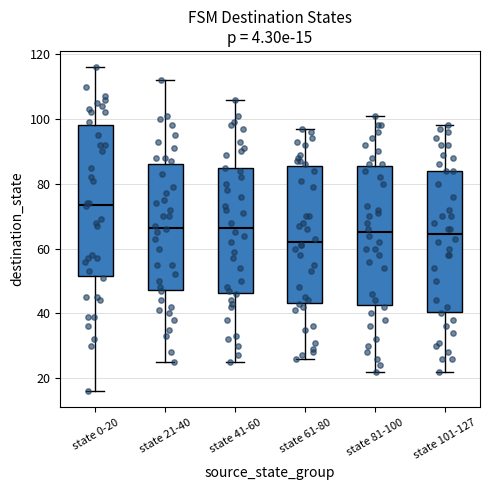

Which box is the tallest, from its lower edge to its upper edge?

state 0-20